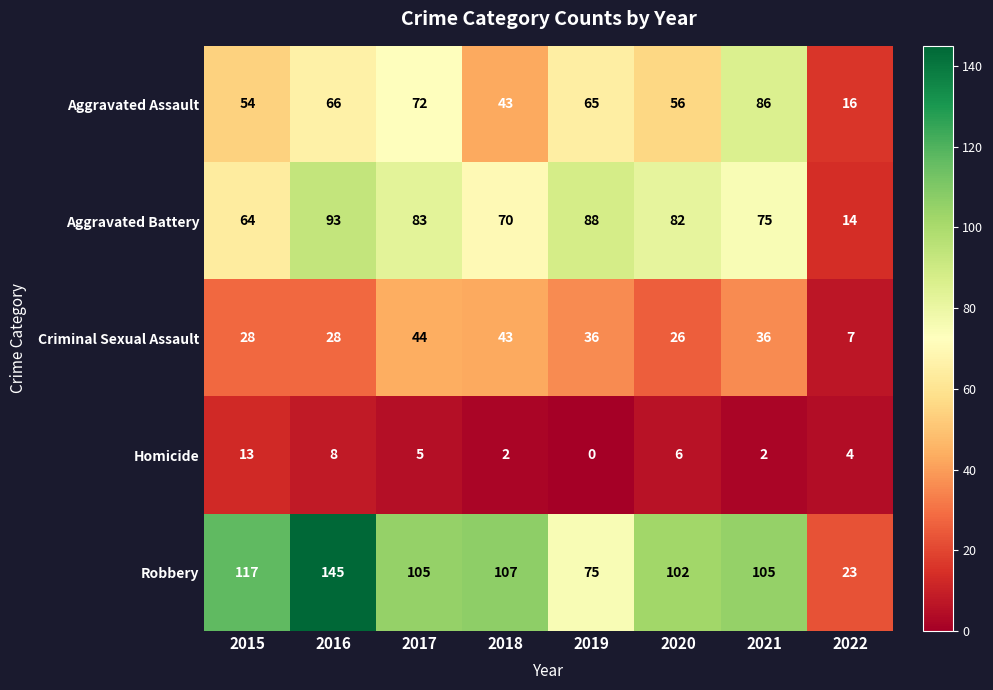

Rank the series at 2021 from highest to lowest value.

Robbery, Aggravated Assault, Aggravated Battery, Criminal Sexual Assault, Homicide